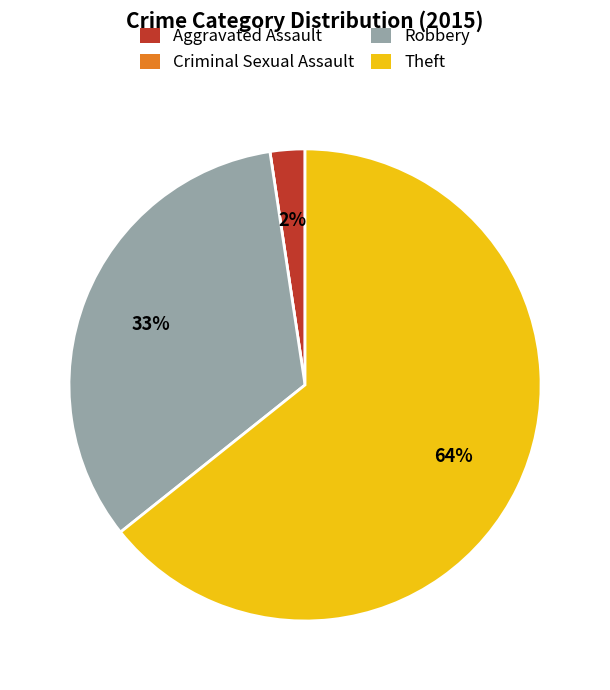

Which slice is the largest?

Theft